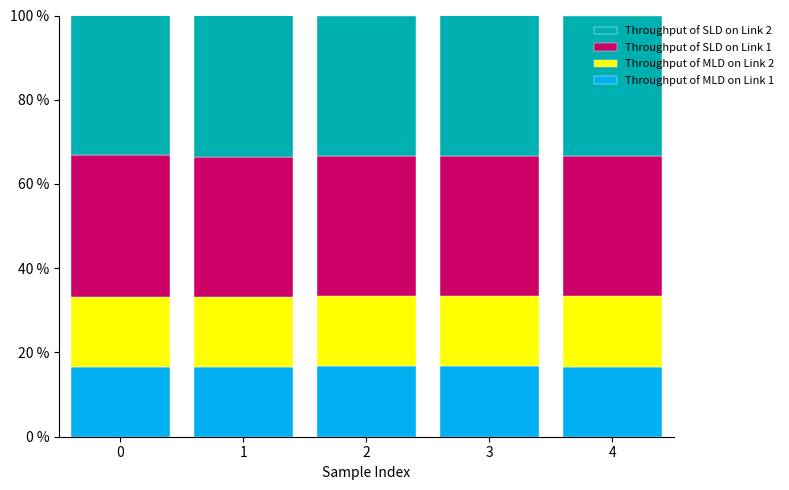

What is the sum of the Throughput of MLD on Link 1 values at 2 and 1?

33.4